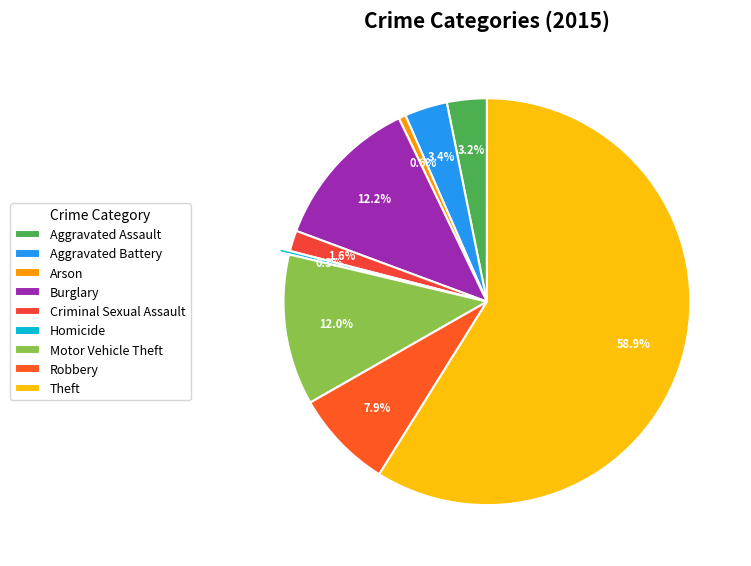

How many slices are in this pie chart?

9